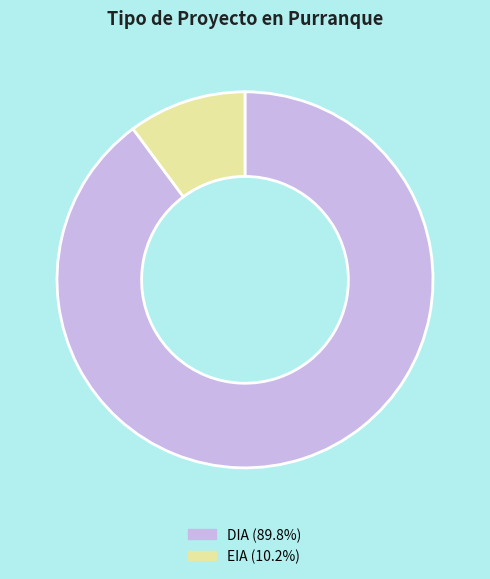

True or false: EIA accounts for 4% of the total.

False